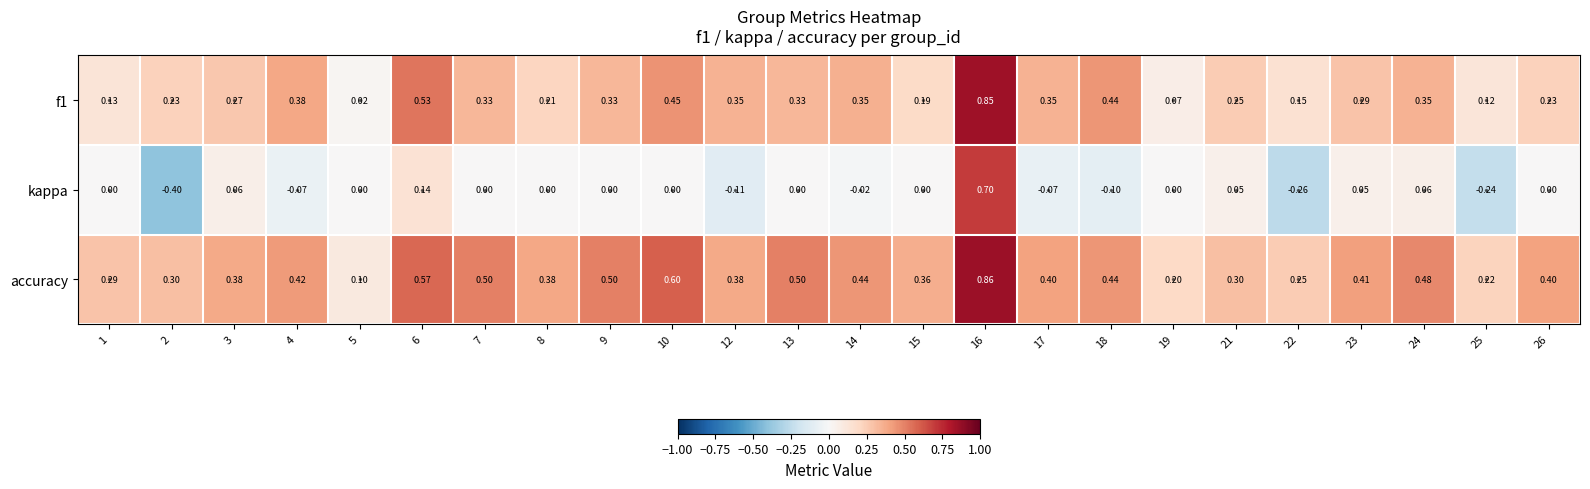

At which category does the chart reach its minimum across all series?

2